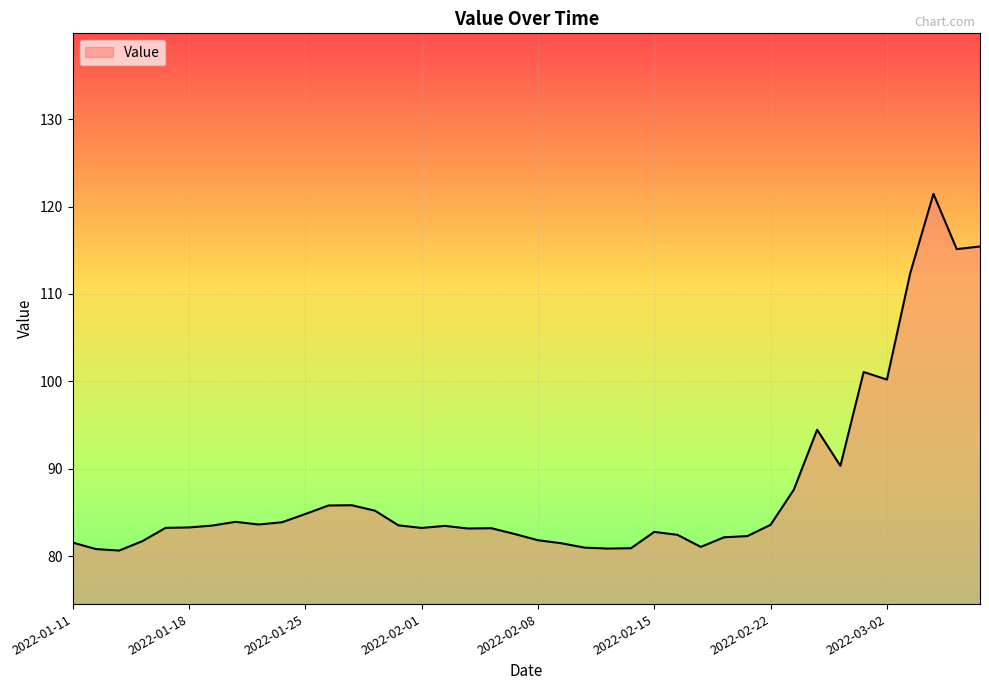

What is the maximum value shown in the chart?

121.4